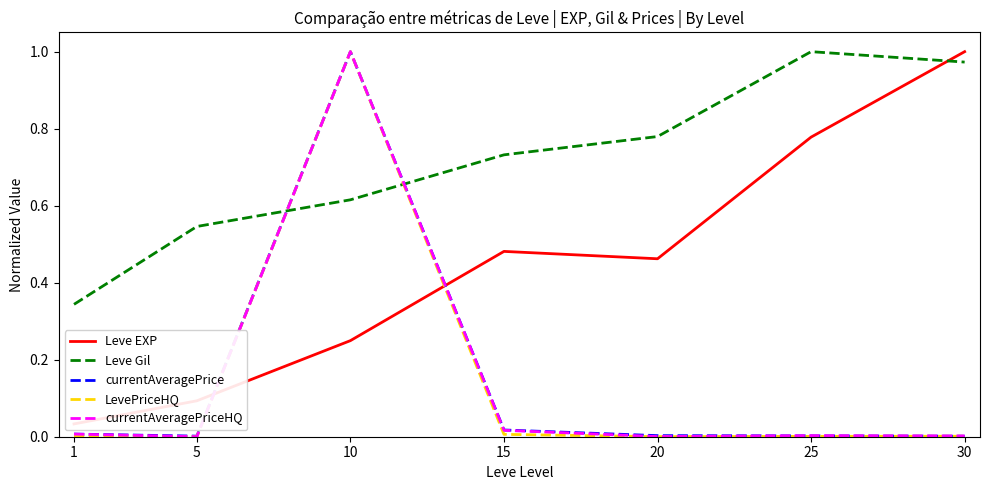

What is the difference between the maximum and minimum values in the currentAveragePrice series?

1.0